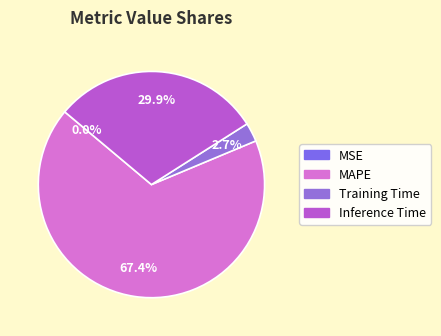

To the nearest percent, what is the difference between the MSE and Training Time slice percentages?

3%